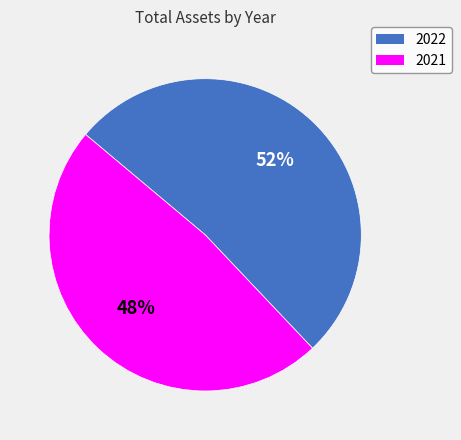

To the nearest percent, what is the difference between the 2021 and 2022 slice percentages?

4%